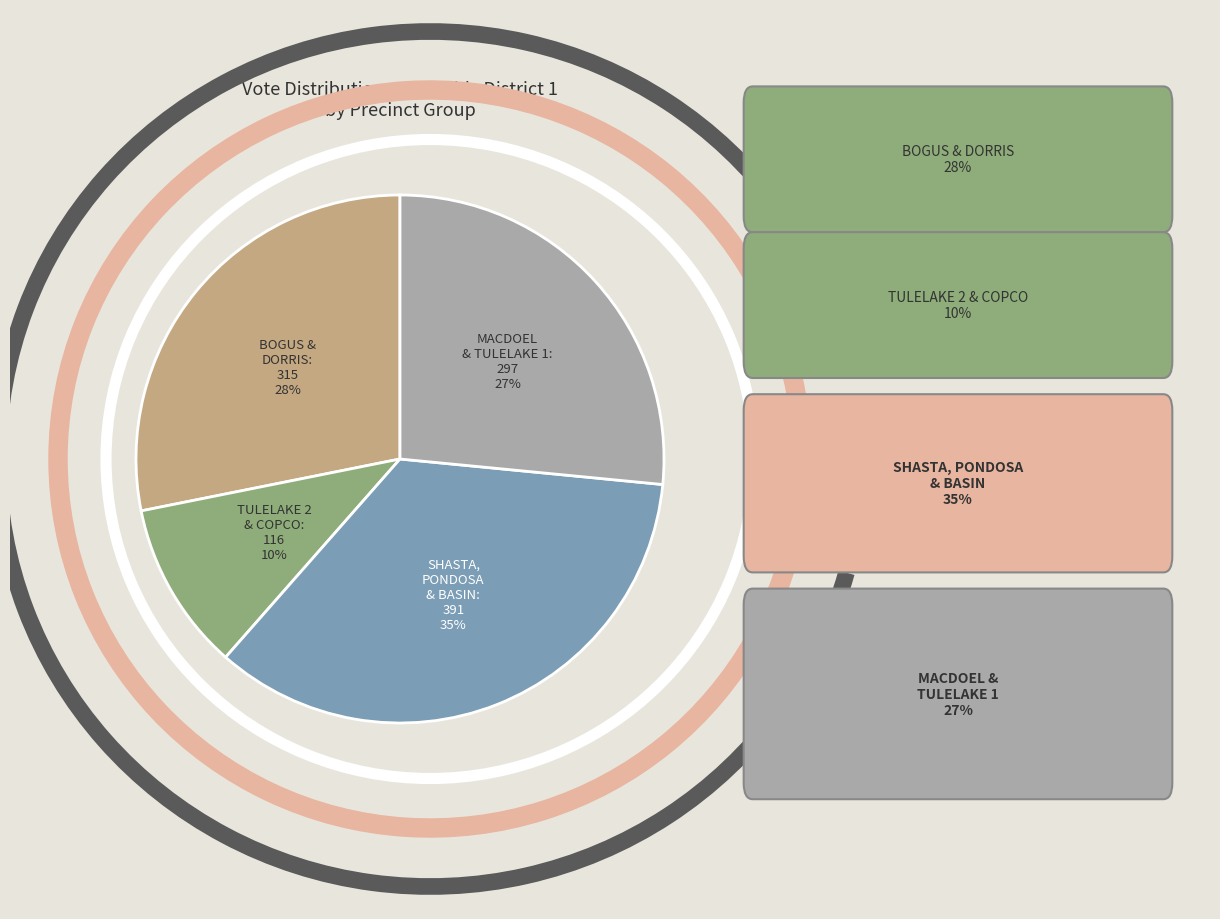

To the nearest percent, what portion does MACDOEL & TULELAKE 1: 297 represent?

27%